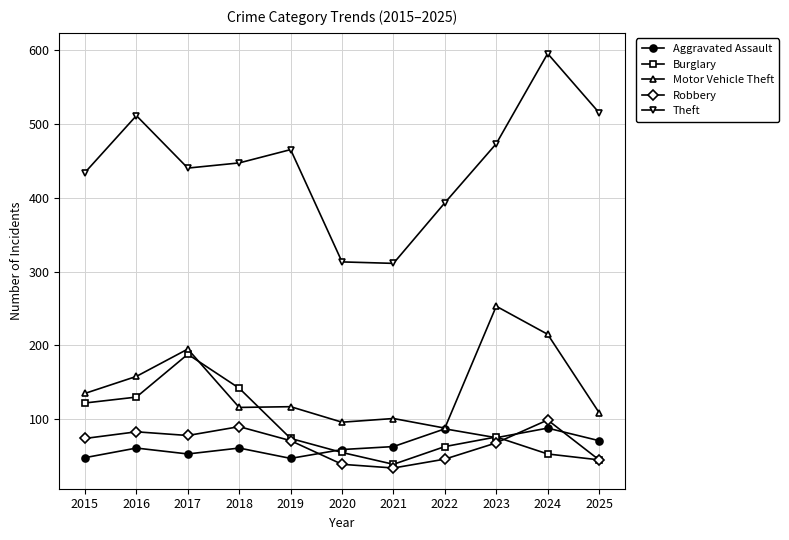

At which category is the sum across all series the highest?

2024